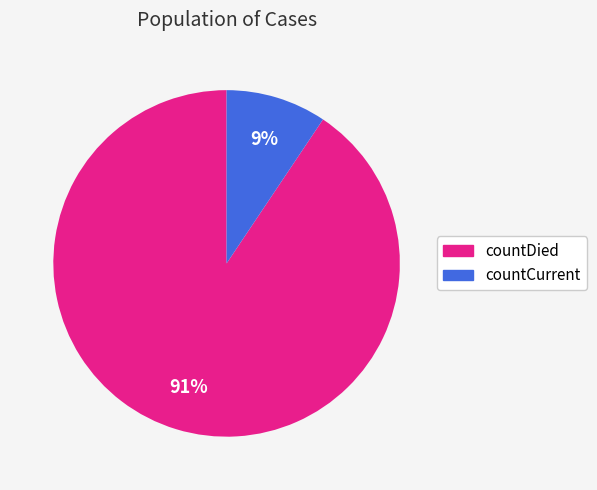

Is there any slice that represents more than half of the pie?

Yes